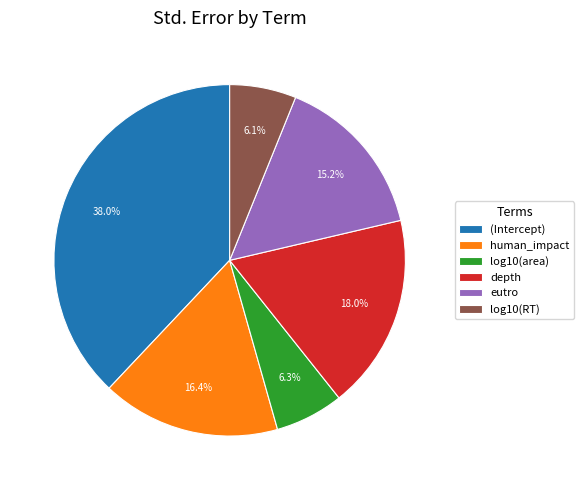

Which has a higher value, depth or eutro?

depth